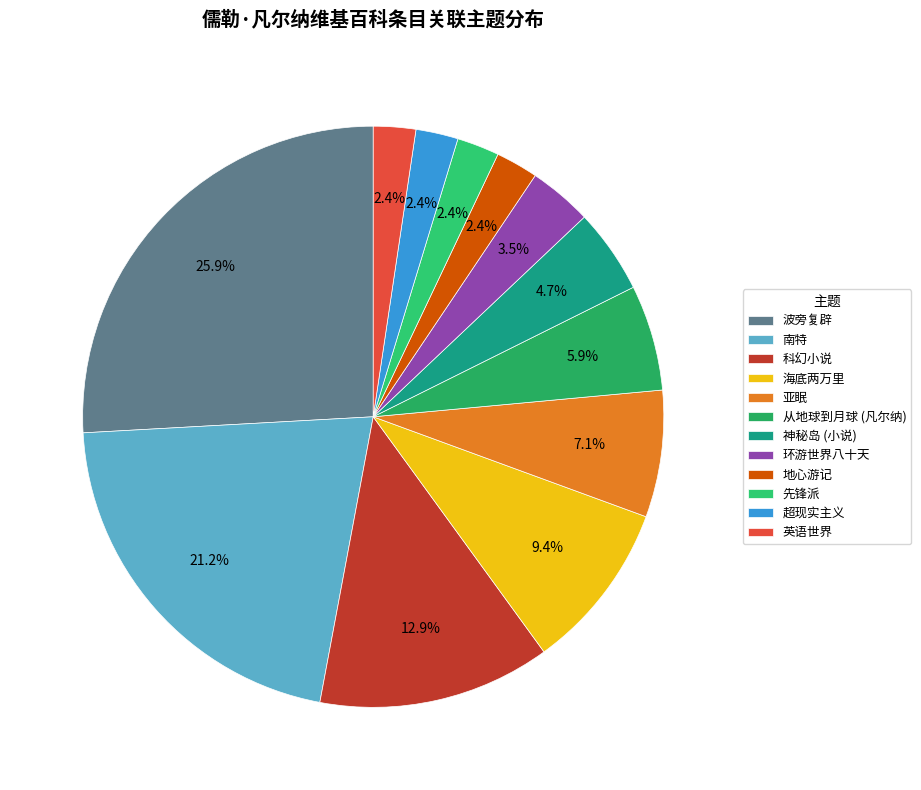

Combined, what portion of the pie is 海底两万里 and 从地球到月球 (凡尔纳)?

15.3%